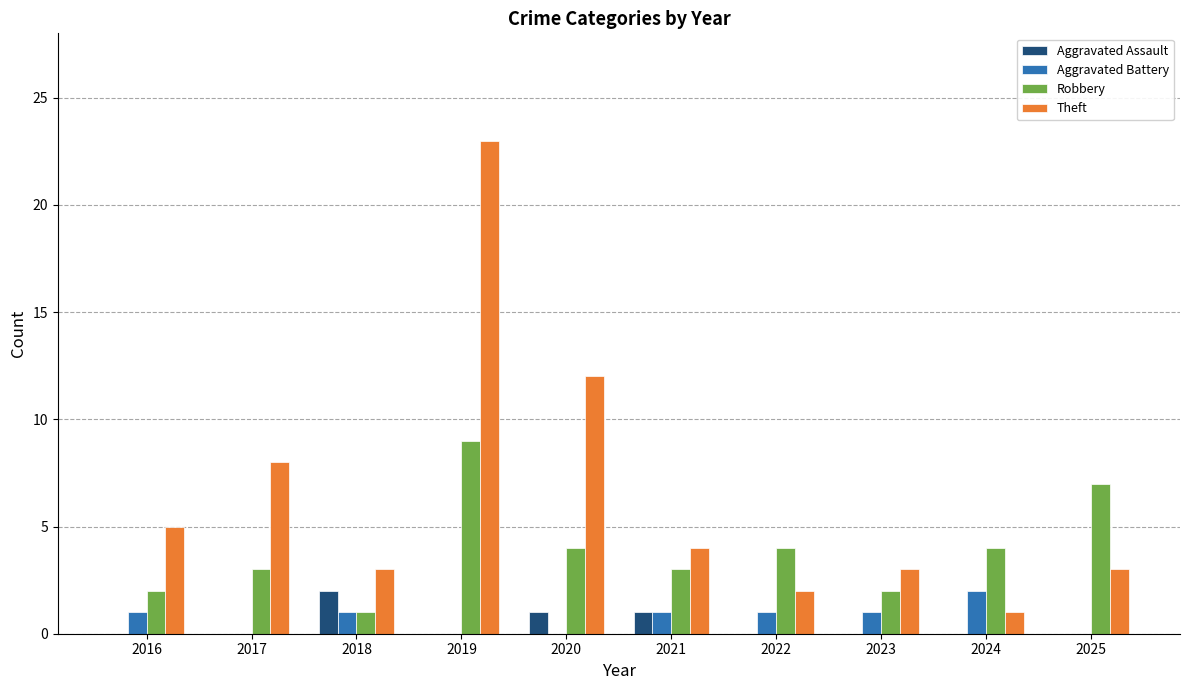

What is the sum of the Robbery values at 2016 and 2024?

6